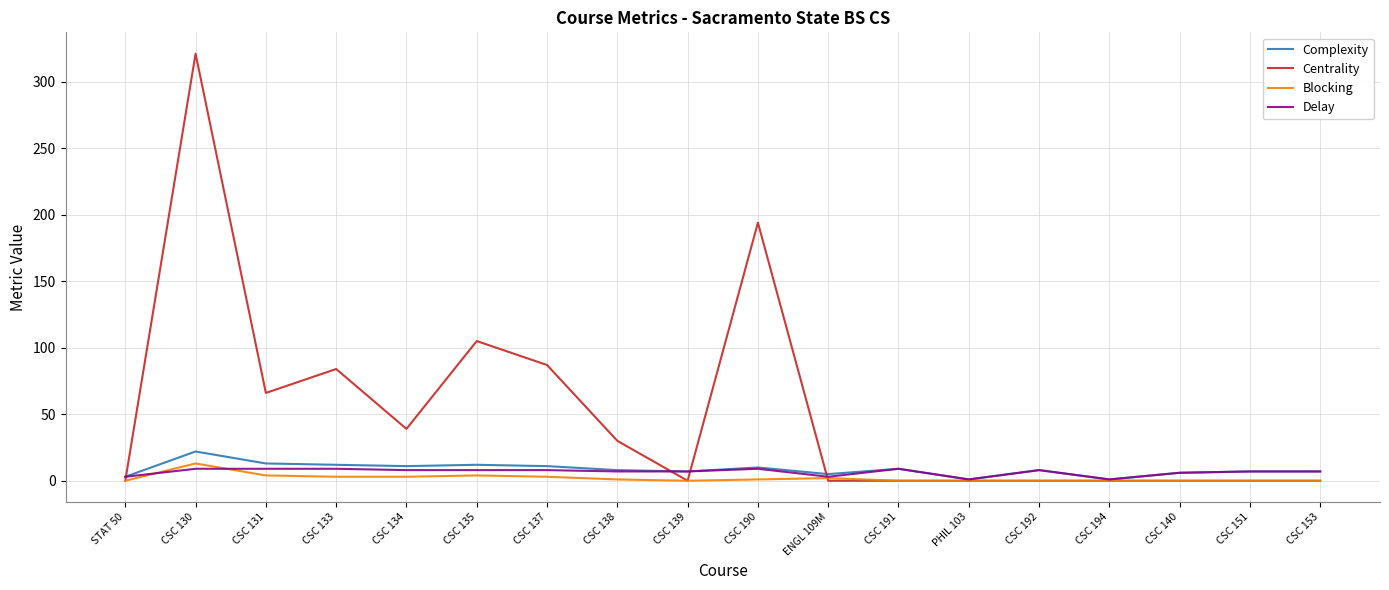

At which category is the sum across all series the highest?

CSC 130